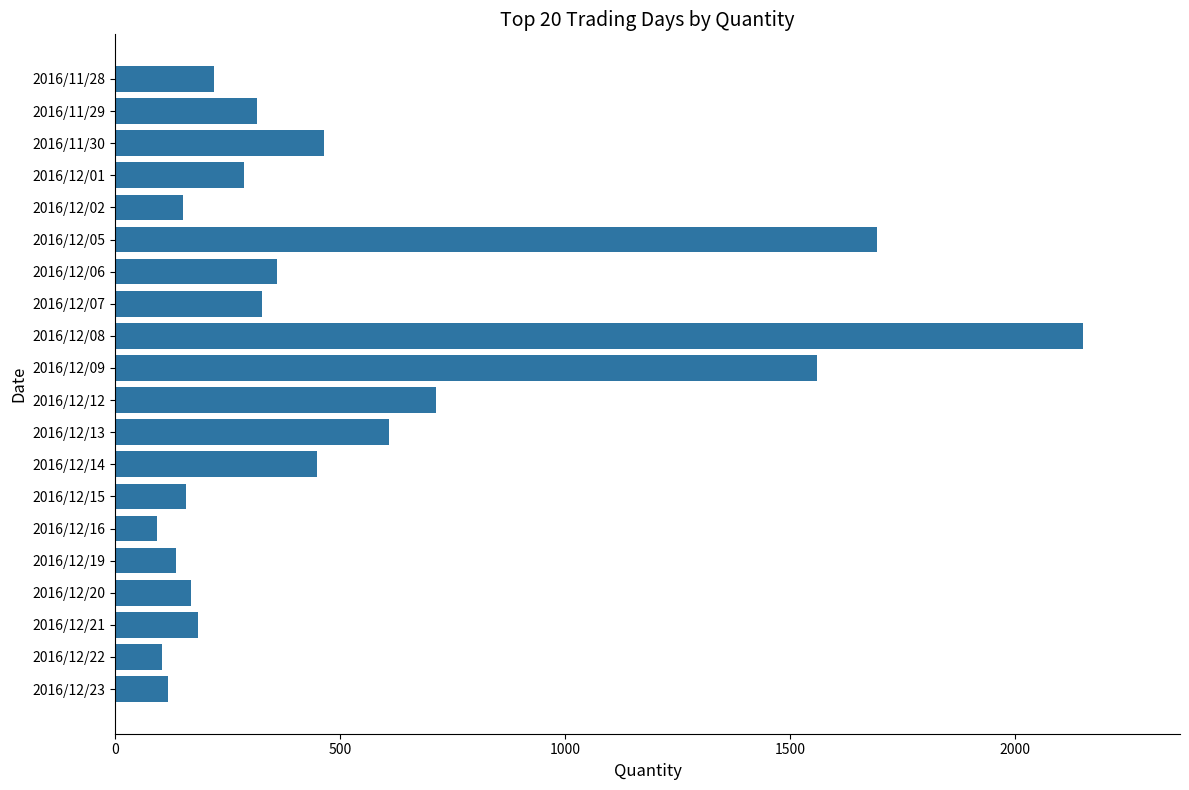

What is the minimum value shown in the chart?

92